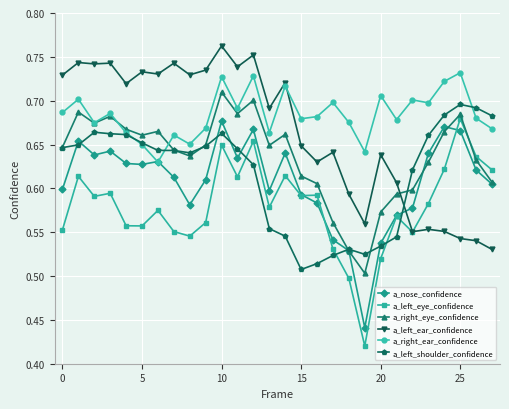

How many times do a_left_eye_confidence and a_left_shoulder_confidence cross each other?

4